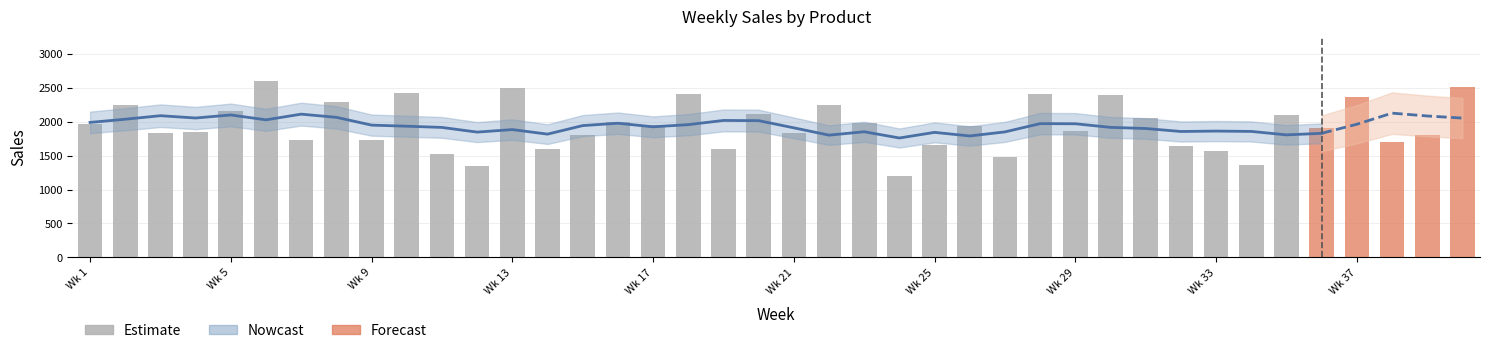

How many bars are there in total?

40